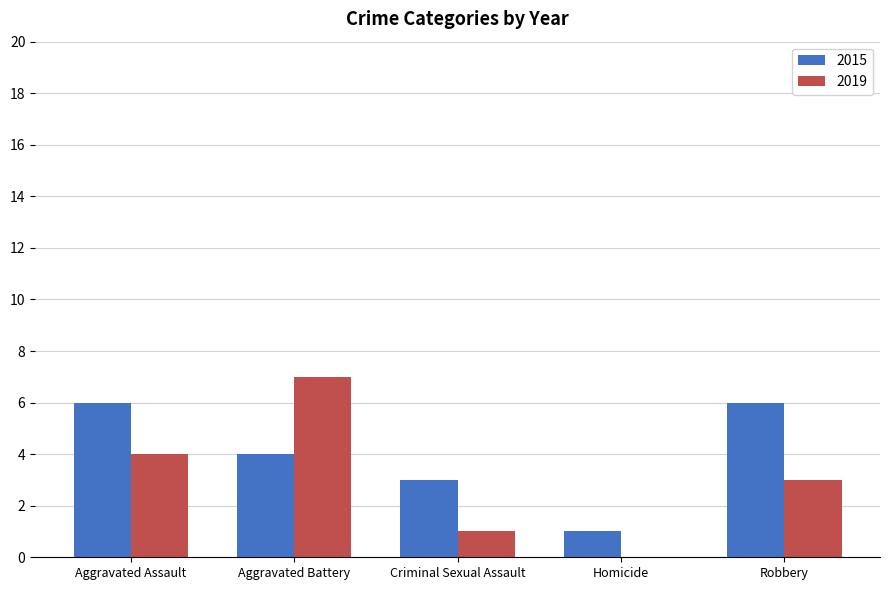

What is the maximum value shown in the chart?

7